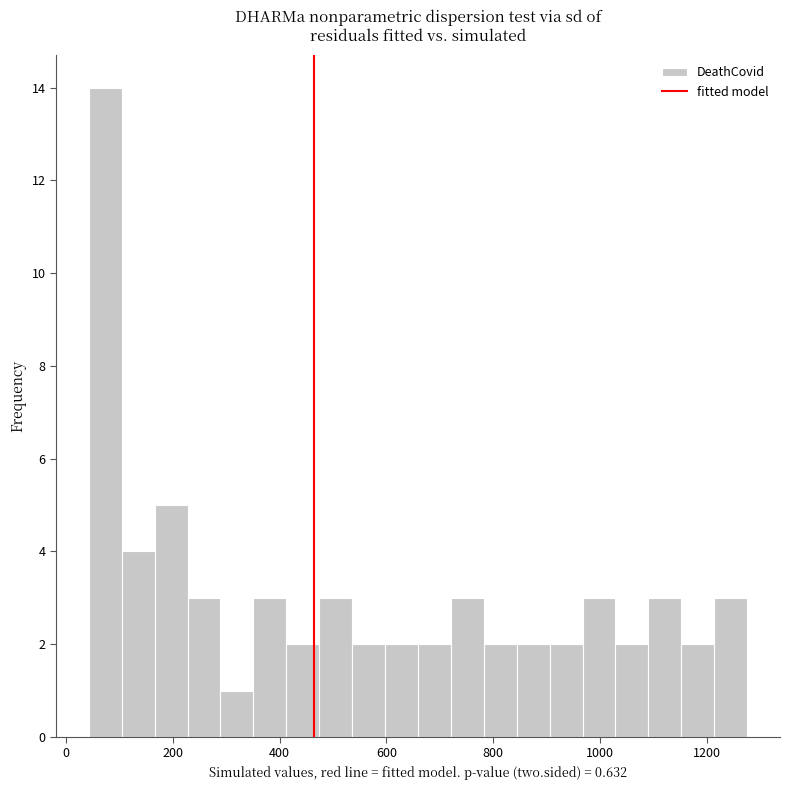

Around what value on the x-axis is the tallest bar? Give the approximate position of its centre, as read against the axis.

80